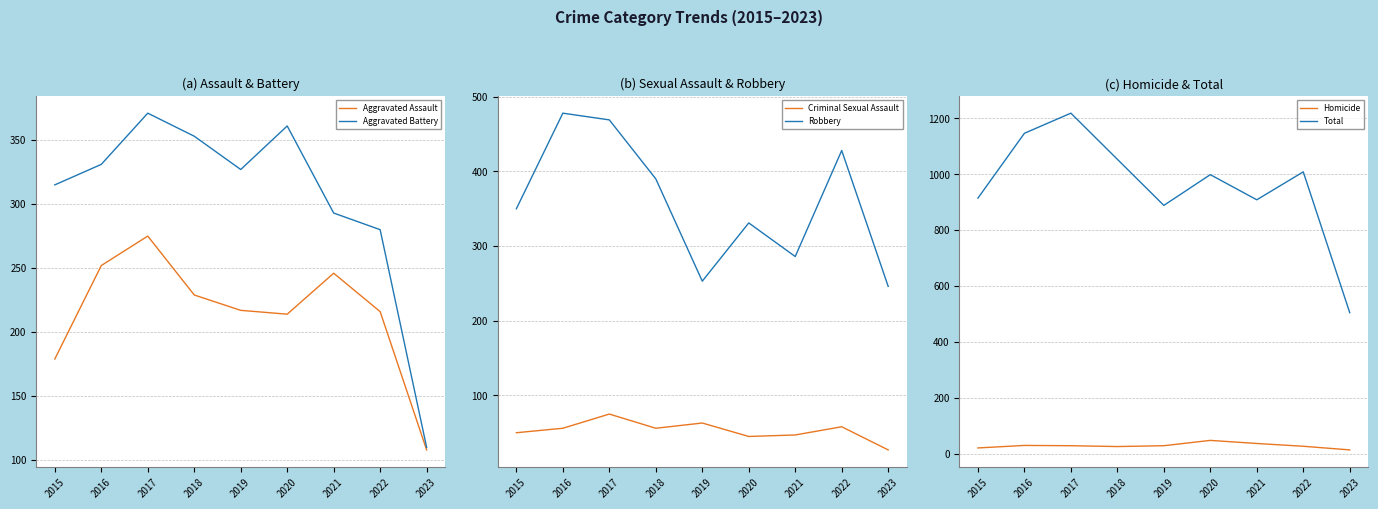

At which category is the sum across all series the highest?

2017